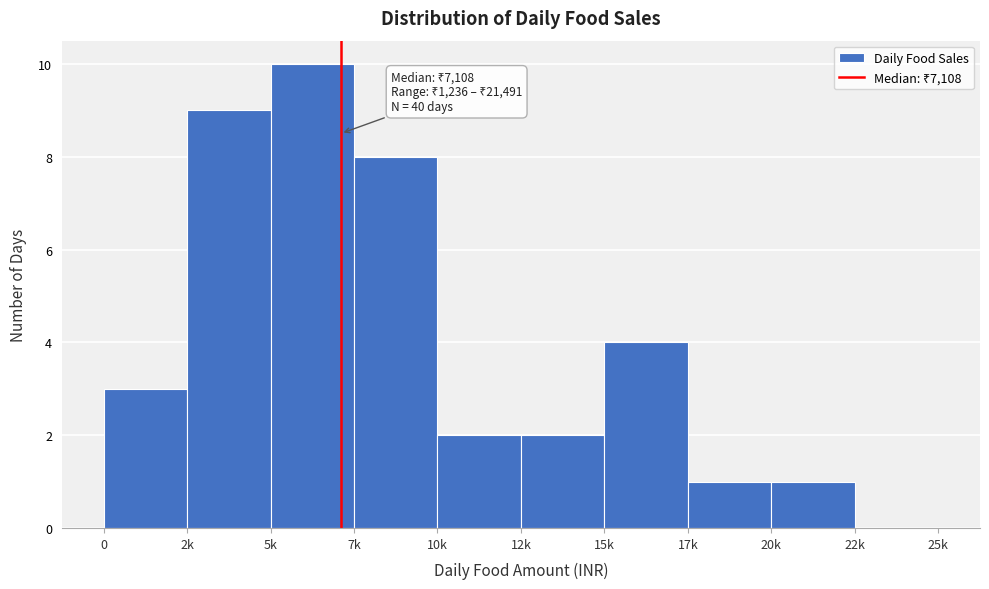

Reading left to right, extract all data points from this chart.

0=3	2k=9	5k=10	7k=8	10k=2	12k=2	15k=4	17k=1	20k=1	22k=0